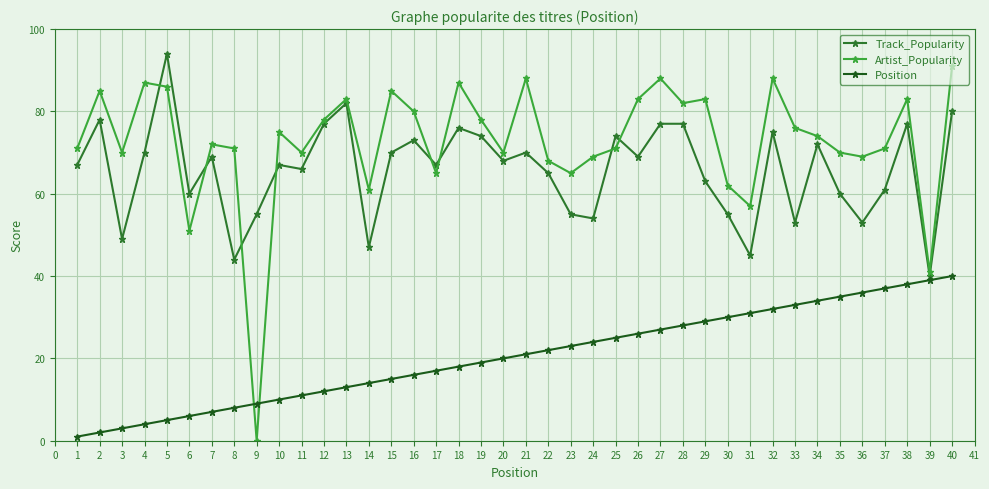

True or false: Track_Popularity and Artist_Popularity cross at least once.

True